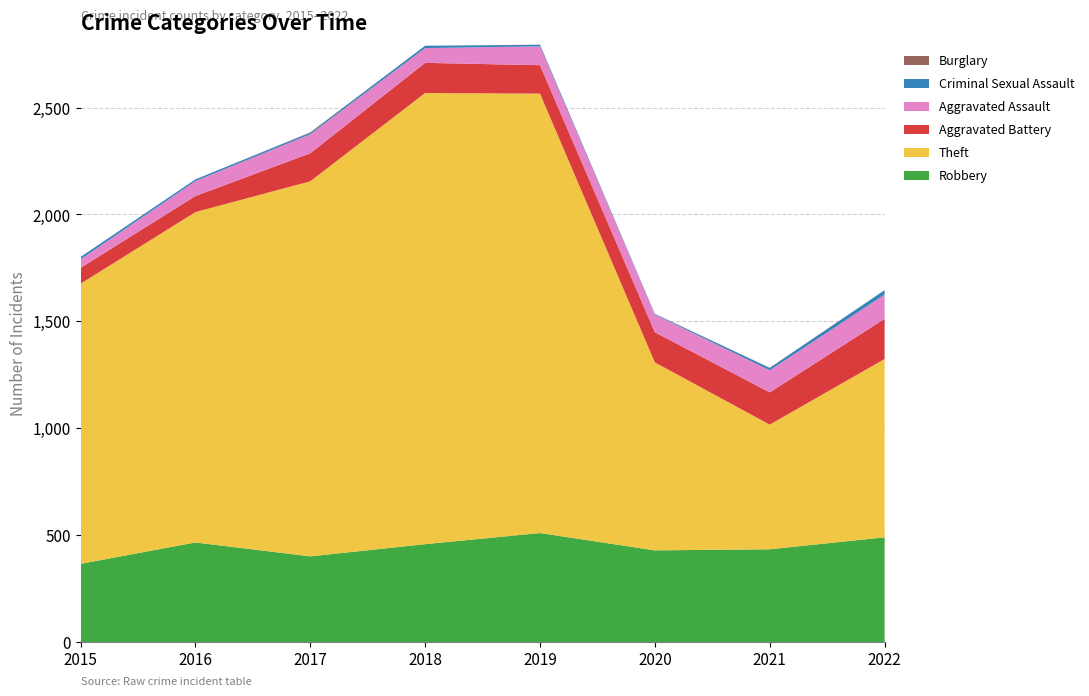

Reading left to right, list all the values displayed in this chart.

Robbery: 366	466	401	458	510	429	434	490
Theft: 1310	1545	1754	2110	2055	879	583	834
Aggravated Battery: 74	75	131	141	133	141	151	188
Aggravated Assault: 40	70	89	69	88	83	103	113
Criminal Sexual Assault: 11	8	7	11	7	3	11	21
Burglary: 0	0	2	0	1	0	1	0